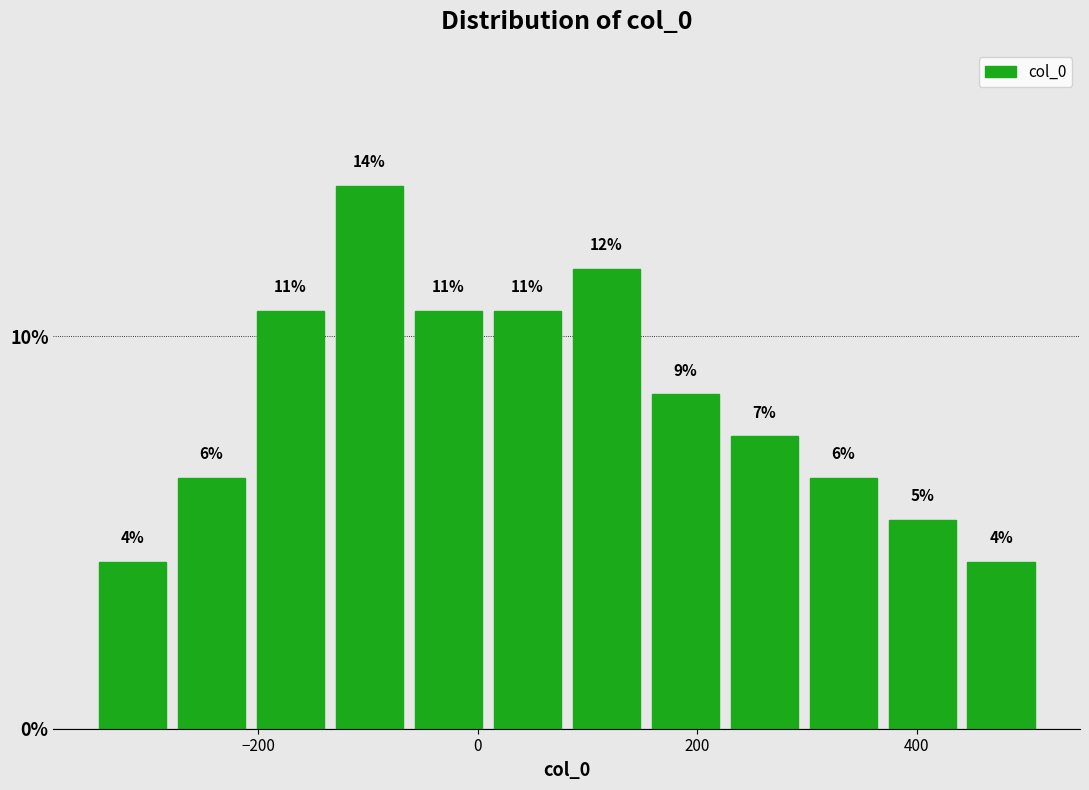

Around what value on the x-axis is the tallest bar? Give the approximate position of its centre, as read against the axis.

-100